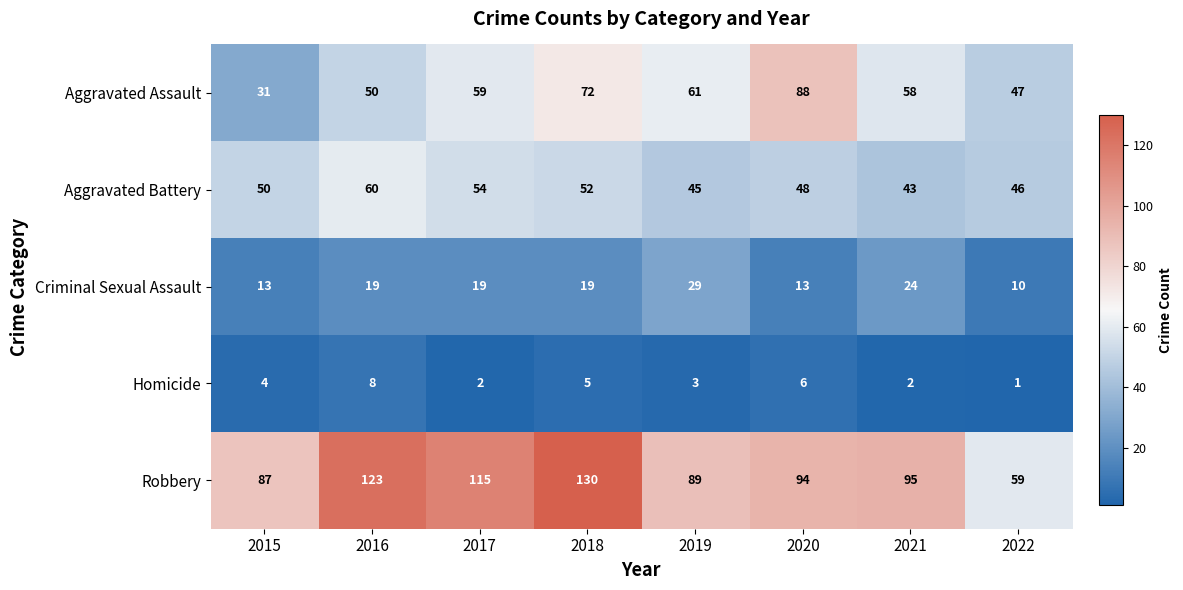

How many series are shown in this chart?

5